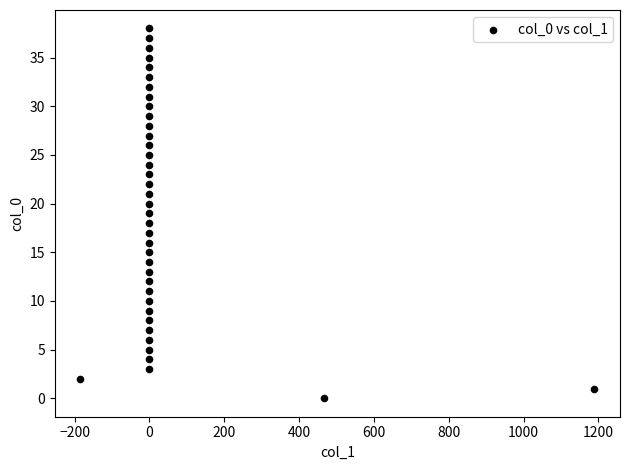

What is the range of Y values (max minus min)?

38